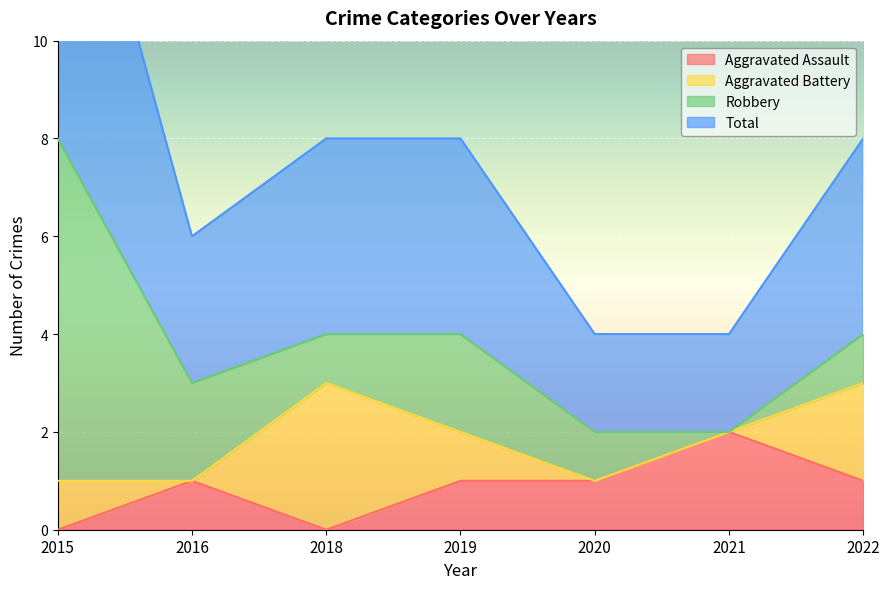

At which category is the sum across all series the highest?

2015